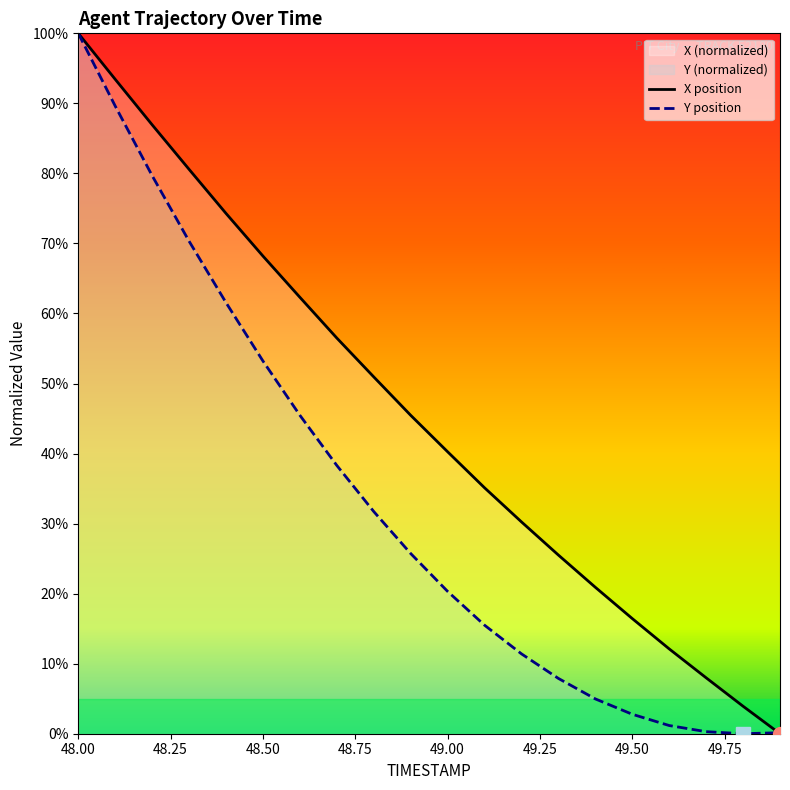

How many data points in X are above 45?

10